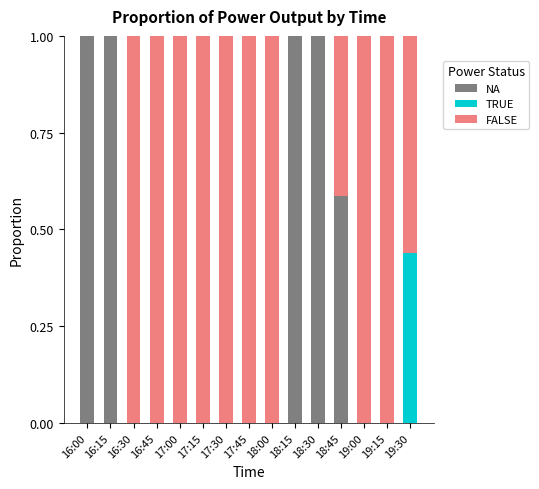

What is the sum of all NA values?

4.6